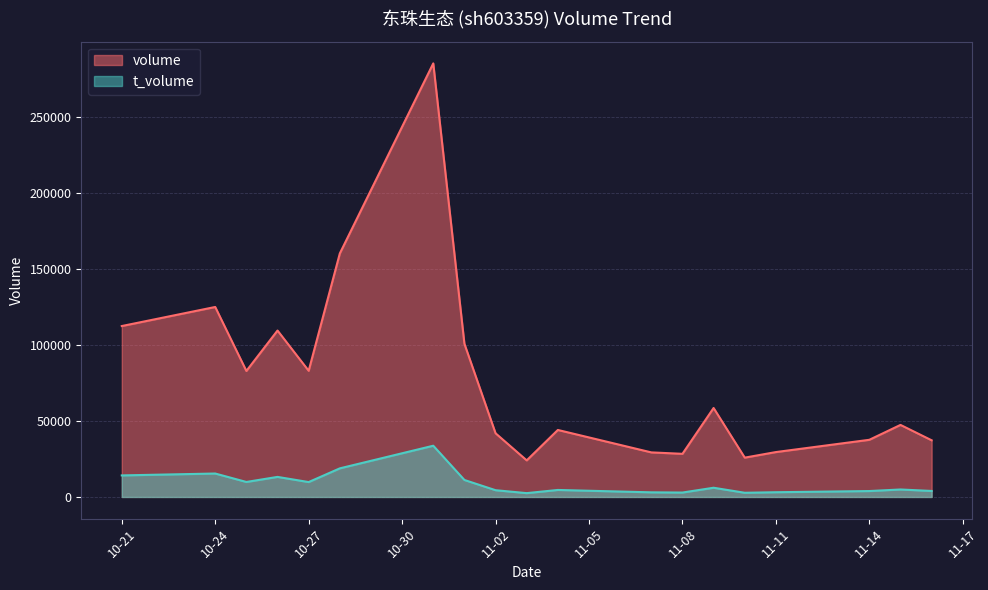

Where is volume nearest to the value 154490?

2022-10-28